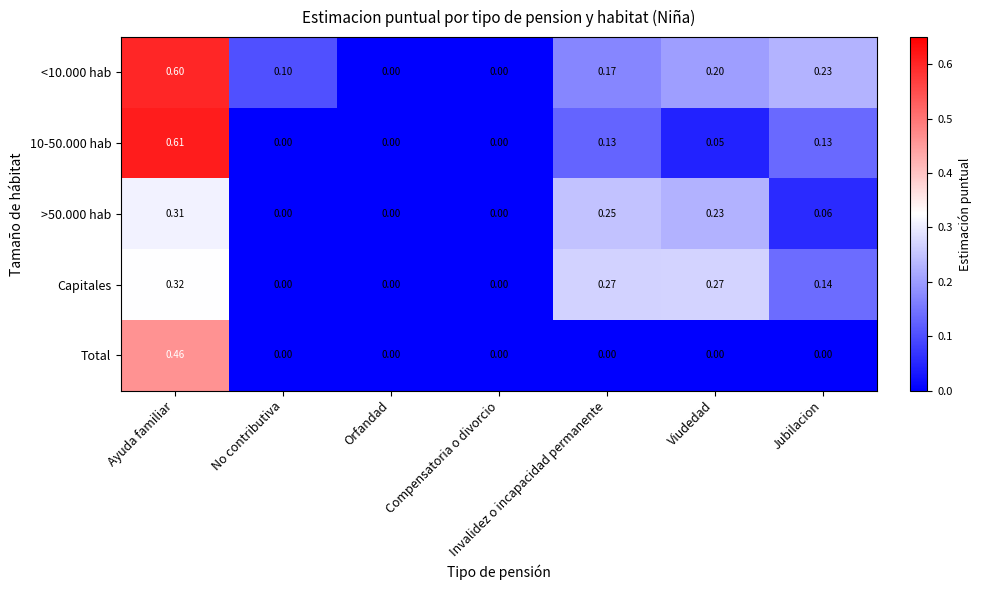

Which category has the highest value in the 10-50.000 hab series?

Ayuda familiar